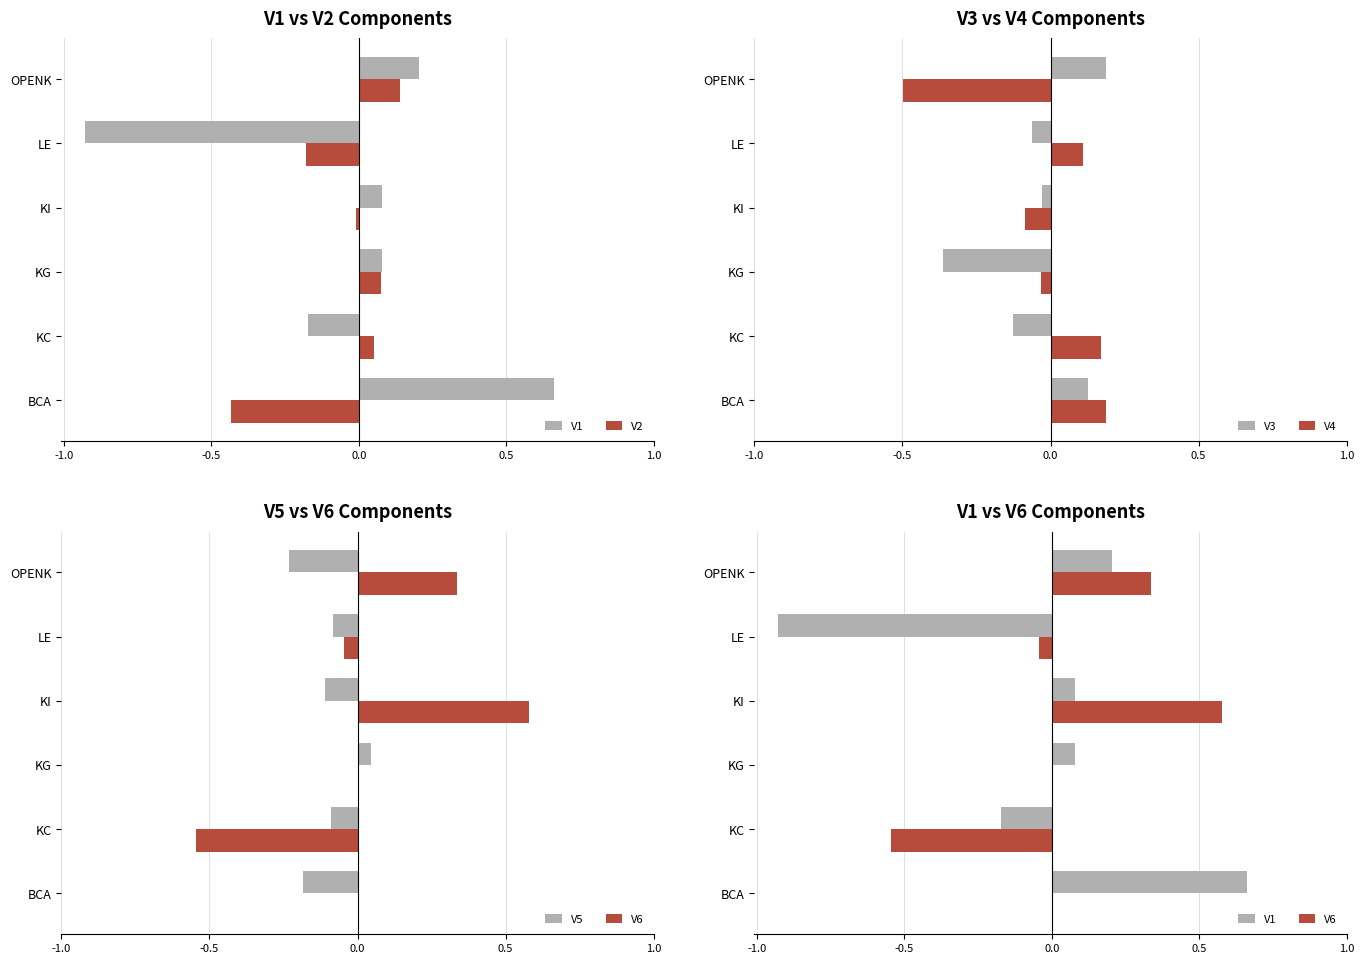

How many values in the V2 series are below 0?

3